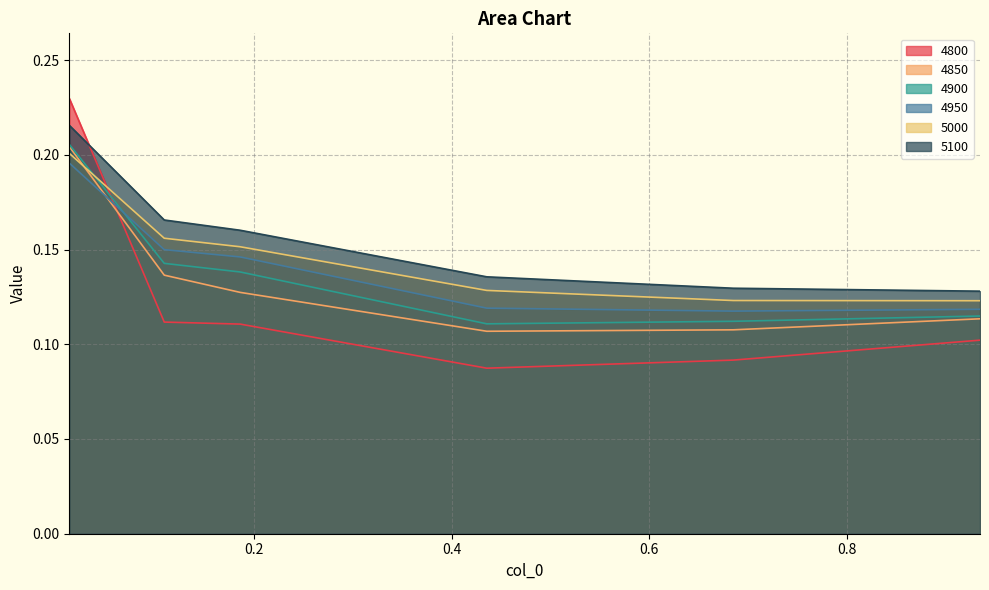

What is the minimum value for 5000?

0.1